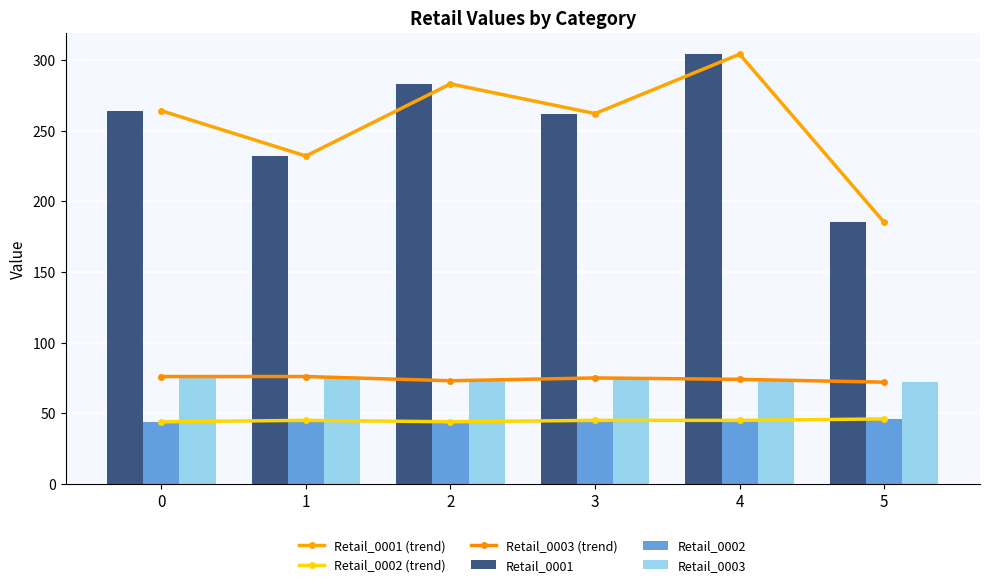

What is the difference between the maximum and minimum values in the Retail_0003 (trend) series?

4